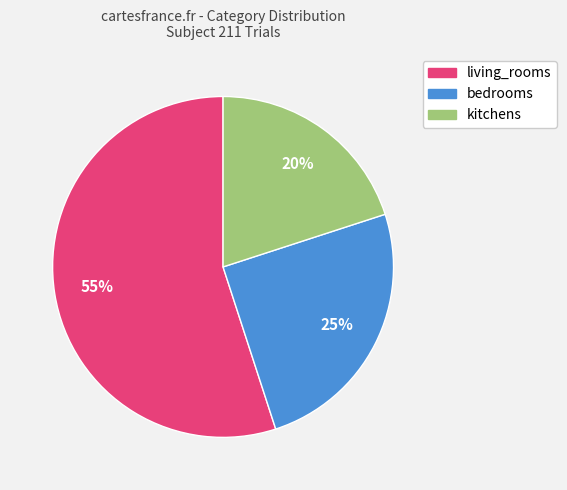

What is the largest slice in the pie chart?

living_rooms